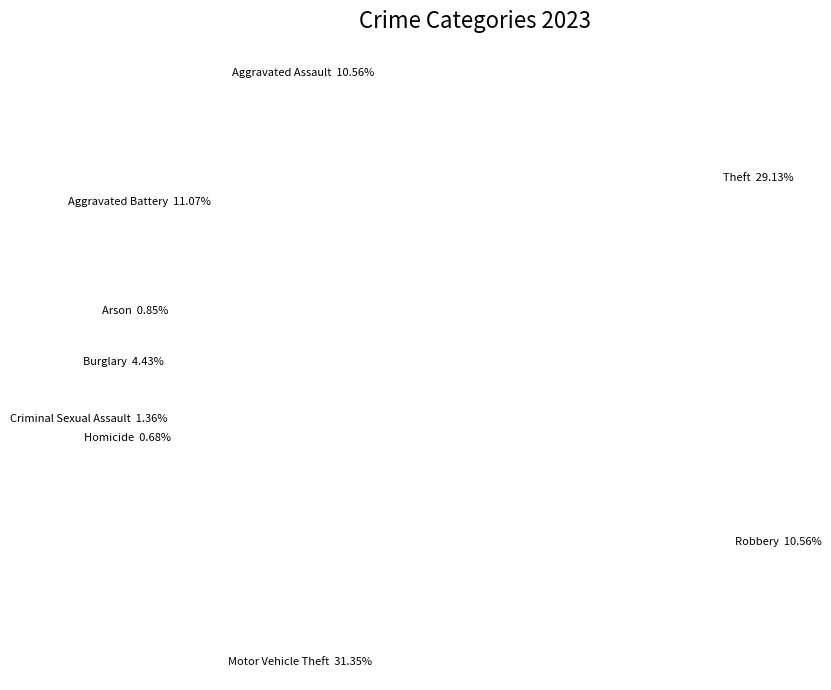

What is the largest slice in the pie chart?

Motor Vehicle Theft